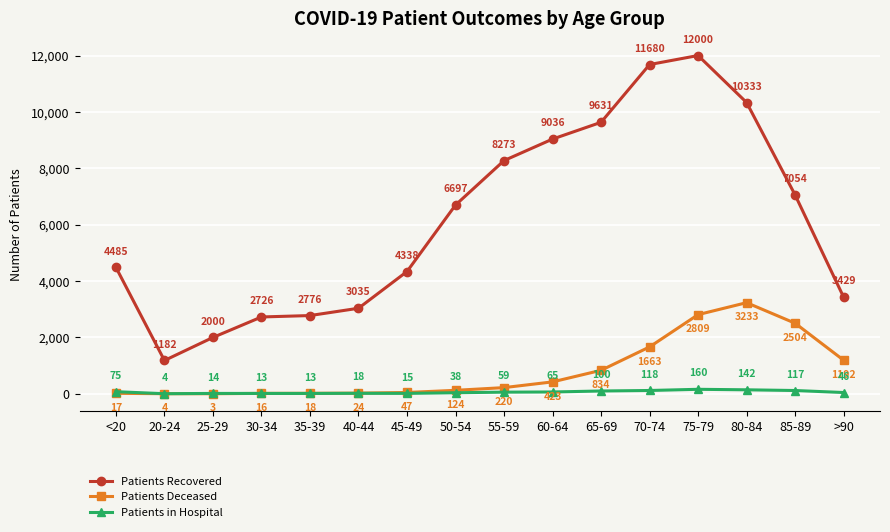

Which label corresponds to the smallest value in the chart?

25-29